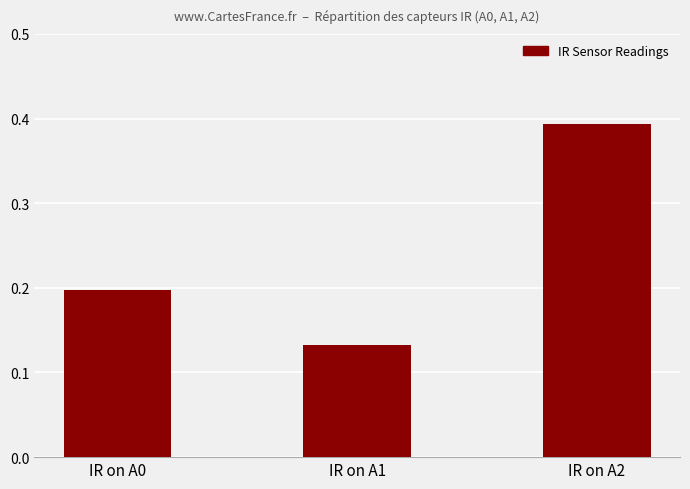

Which has a higher value, IR on A0 or IR on A2?

IR on A2